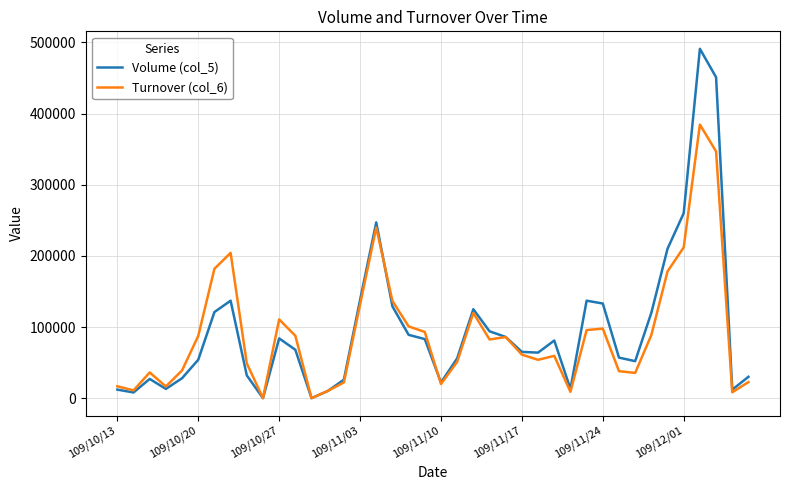

What is the difference between the maximum and minimum values in the Turnover (col_6) series?

384470